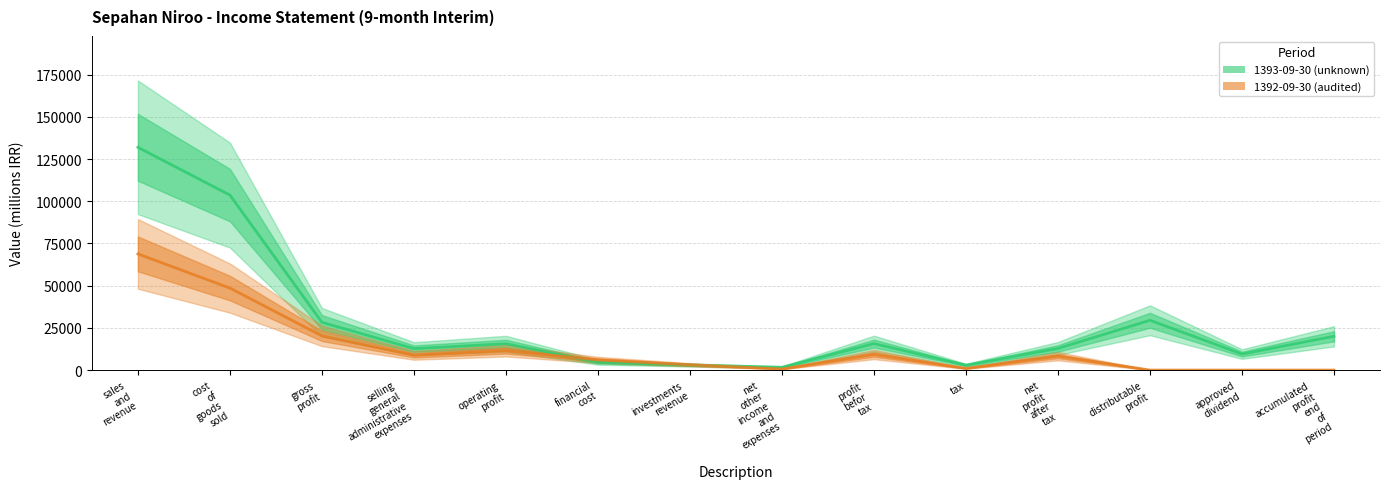

Is the value of 1393-09-30 (unknown) at selling
general
administrative
expenses greater than the value of 1392-09-30 (audited) at net
profit
after
tax?

Yes